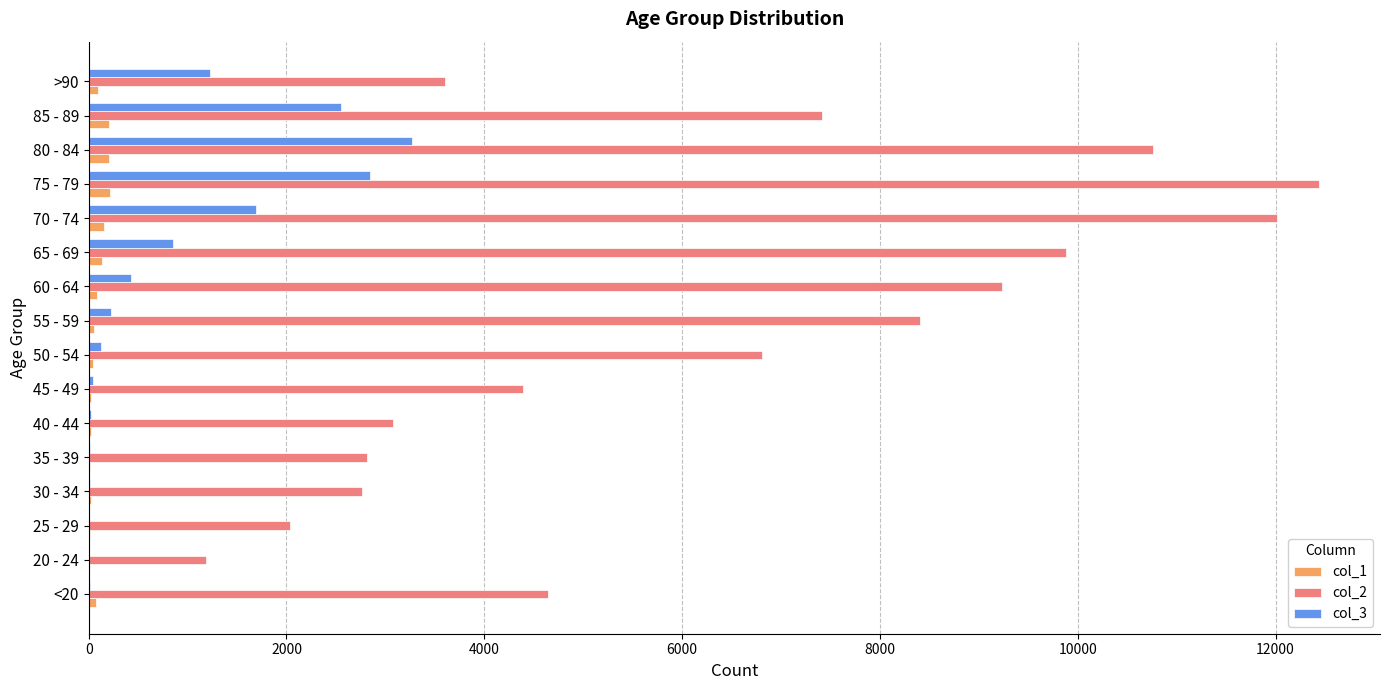

What is the greatest value displayed?

12434